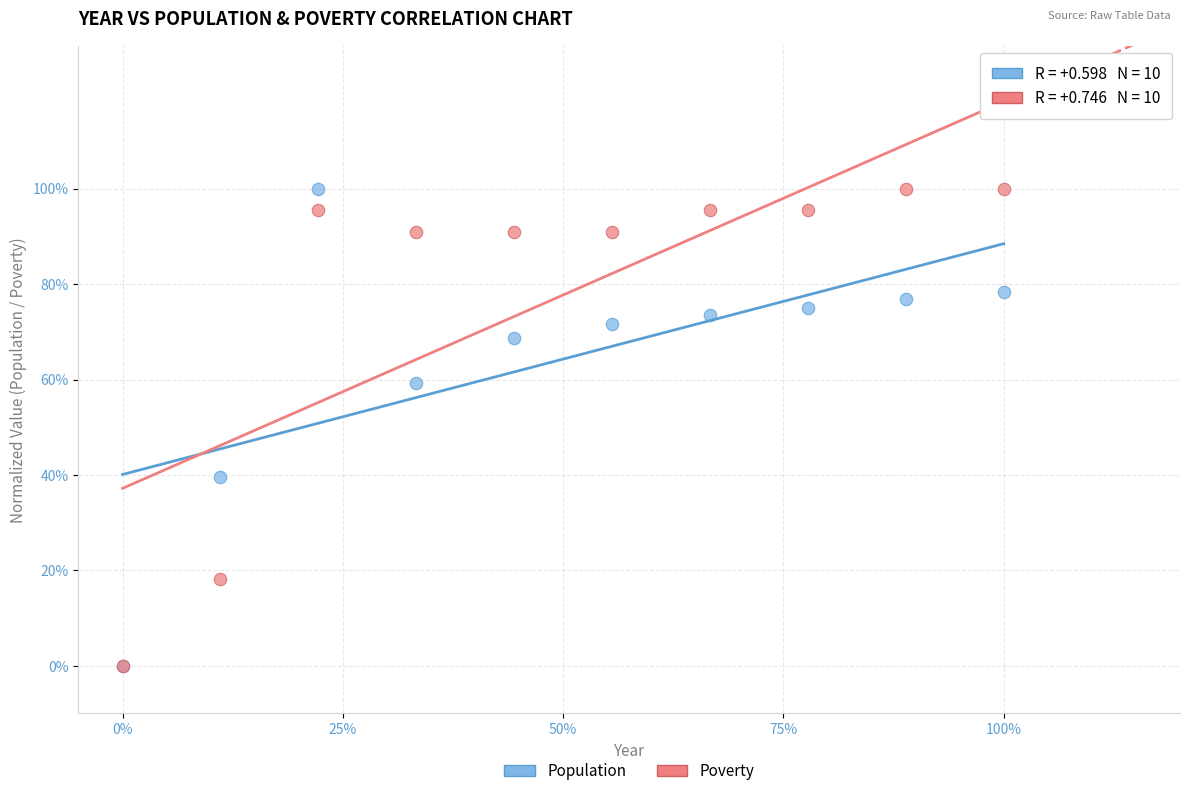

What are all the series names shown in the legend?

Population, Poverty